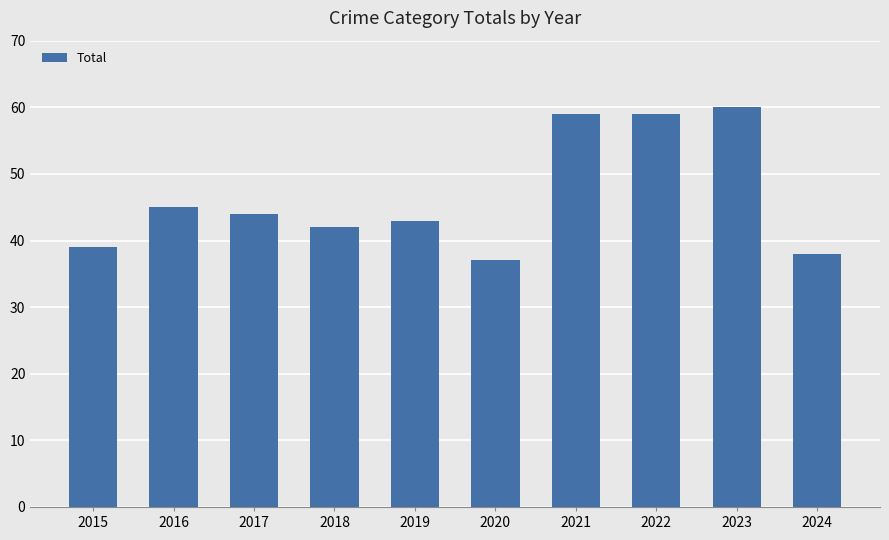

What is the sum of the values at 2016 and 2015?

84